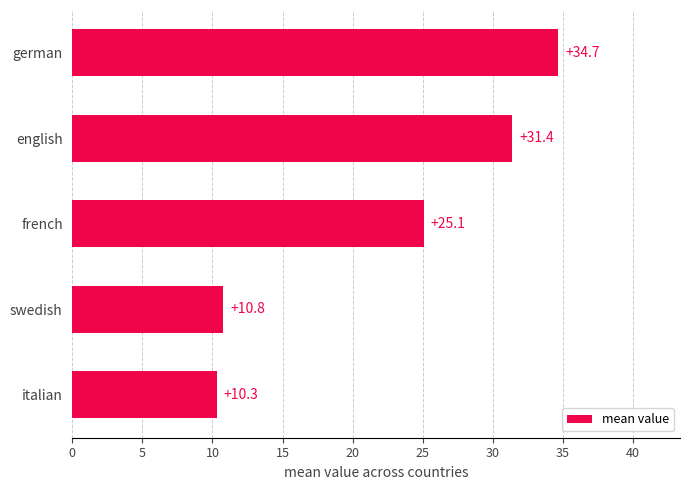

What is the sum of all values?

112.2